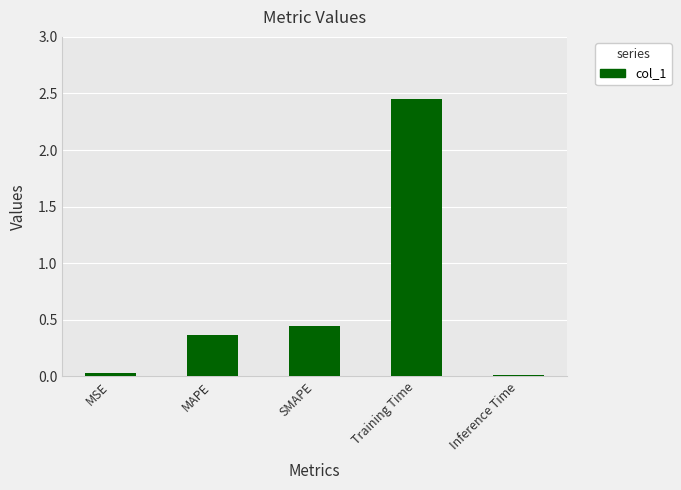

What is the sum of all values?

3.3